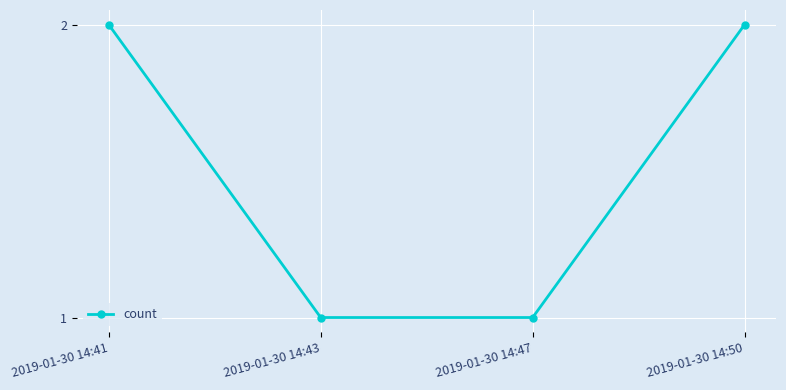

Reading left to right, list all the values displayed in this chart.

2	1	1	2